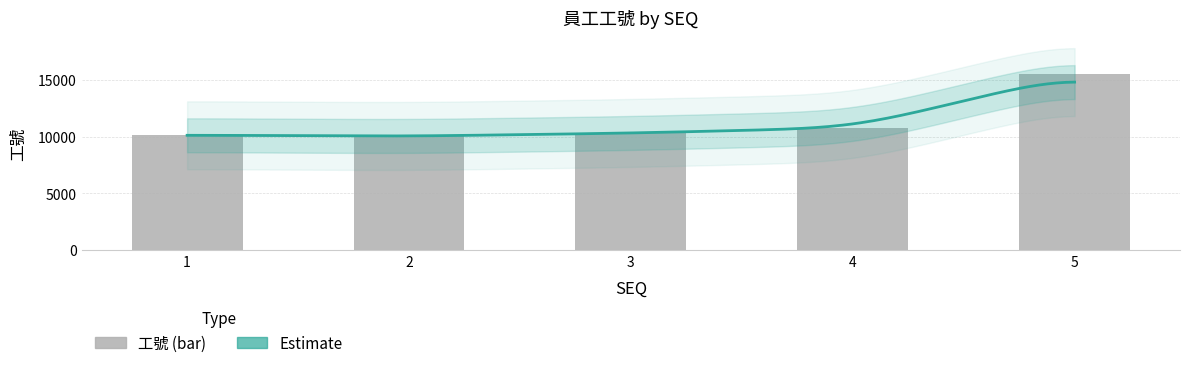

Rank the categories by value from lowest to highest.

2, 1, 3, 4, 5